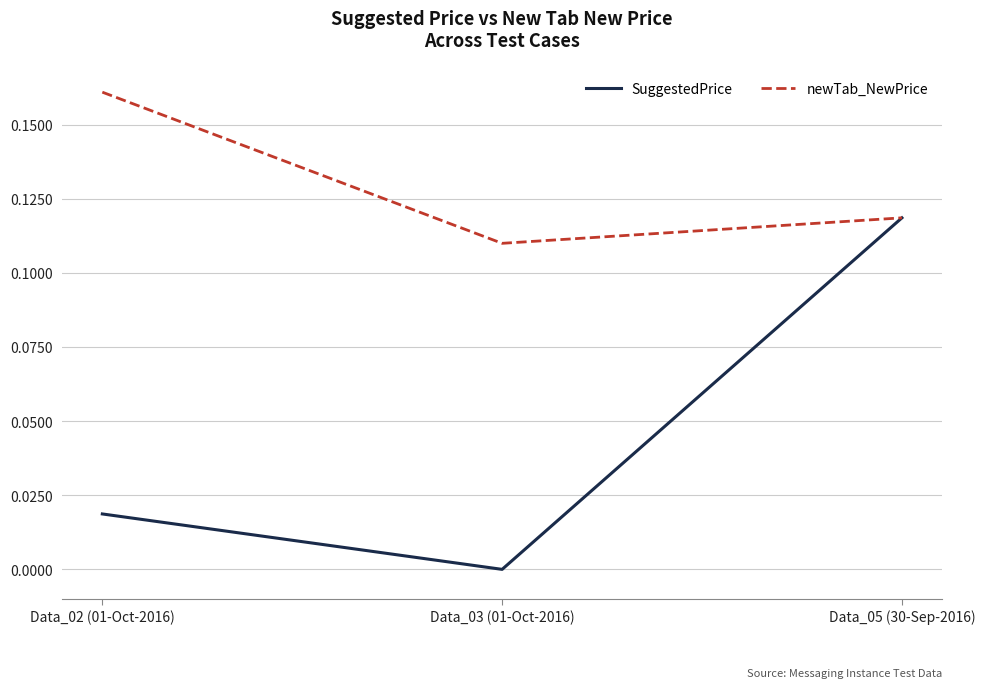

What position from the left is Data_05 (30-Sep-2016)?

3